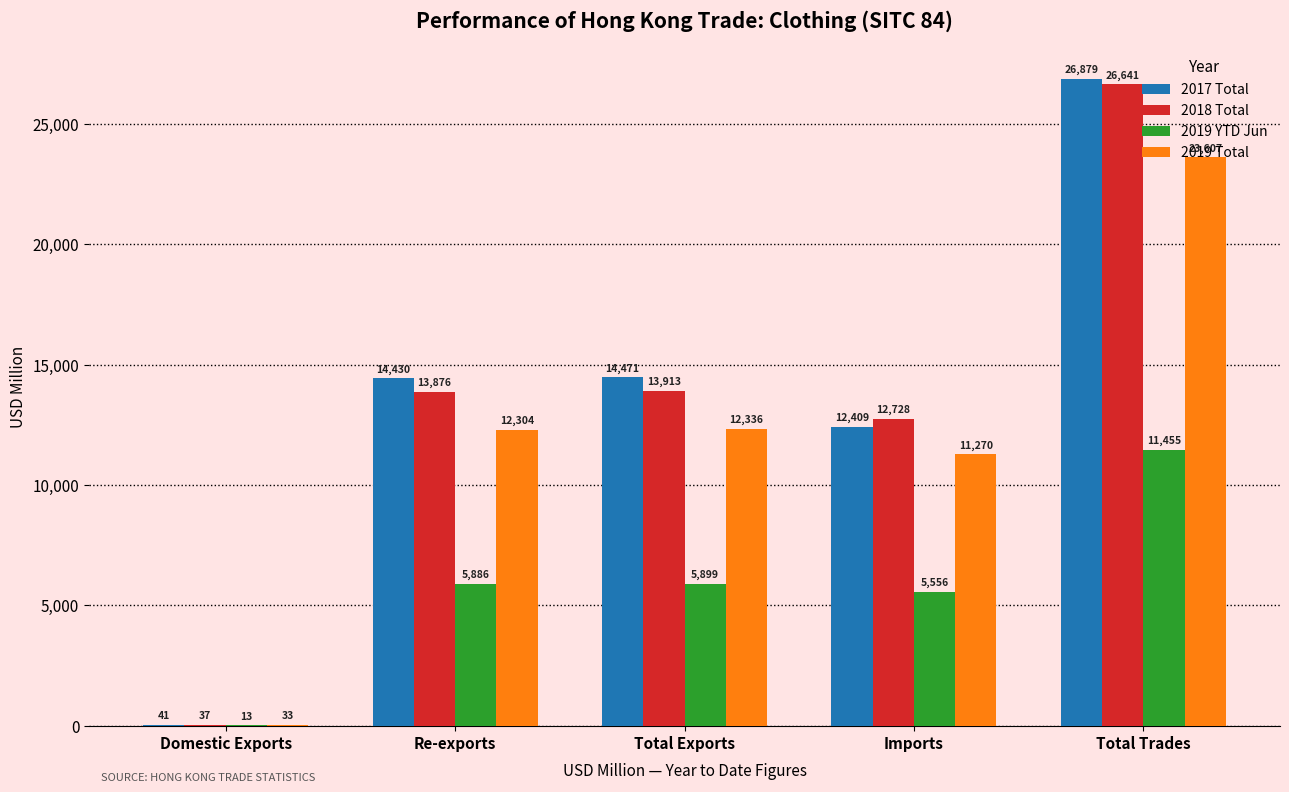

Is the value of 2019 Total at Total Trades greater than the value of 2018 Total at Domestic Exports?

Yes